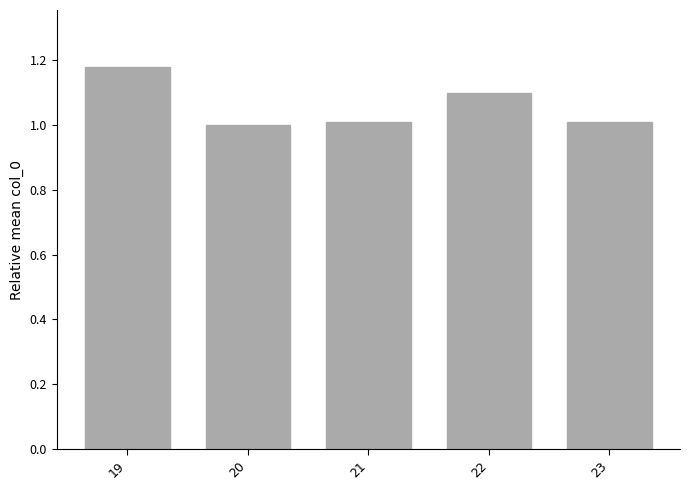

Is it true that the value at 23 is 1.0?

True